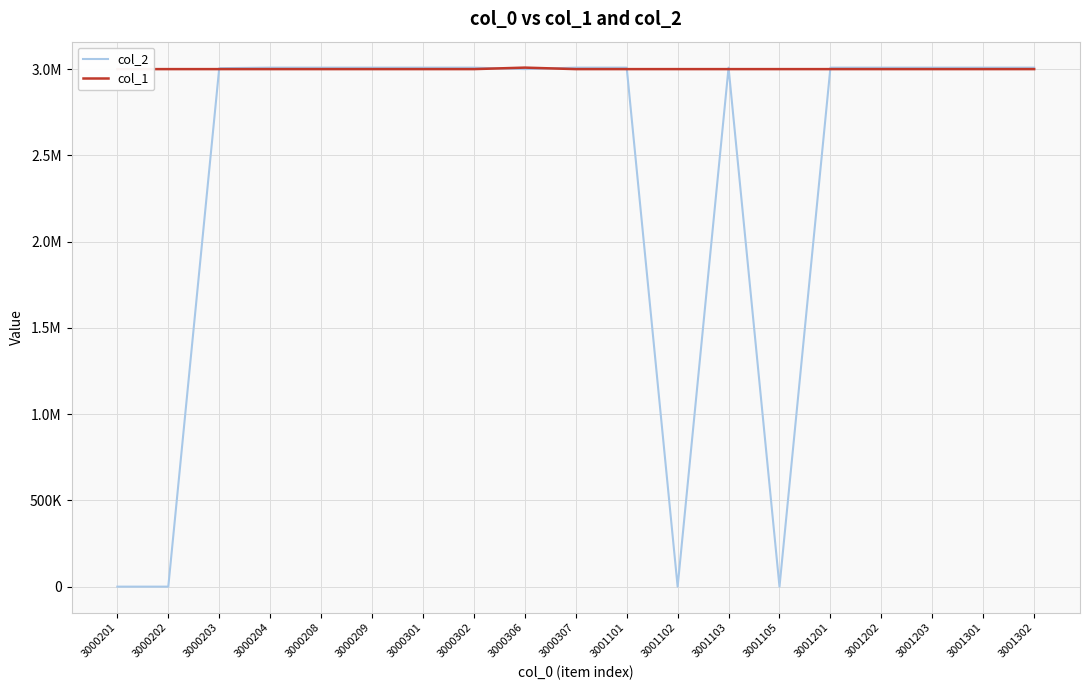

What are all the series names shown in the legend?

col_2, col_1